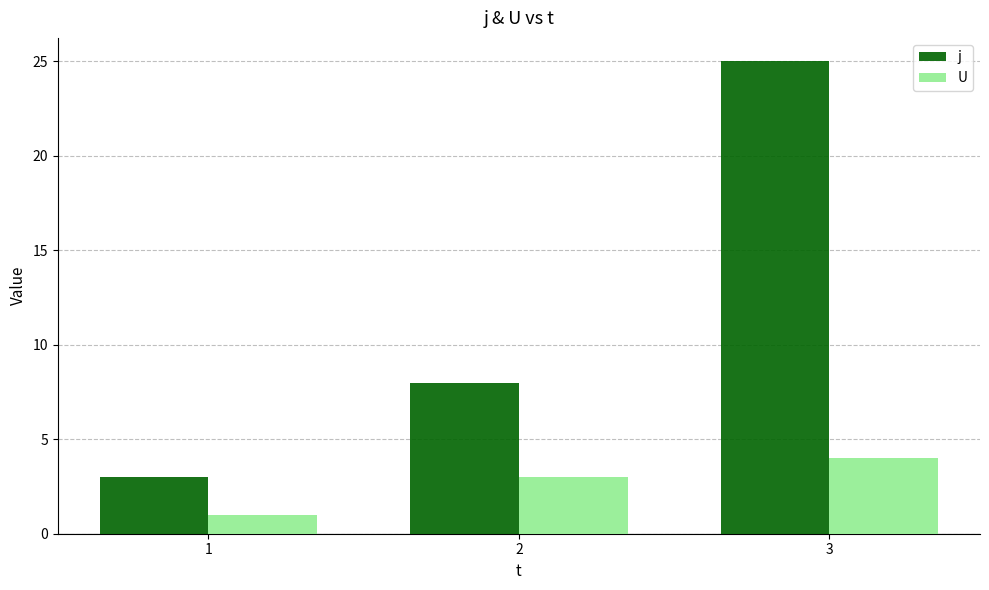

Reading left to right, list all the values displayed in this chart.

j: 3	8	25
U: 1	3	4